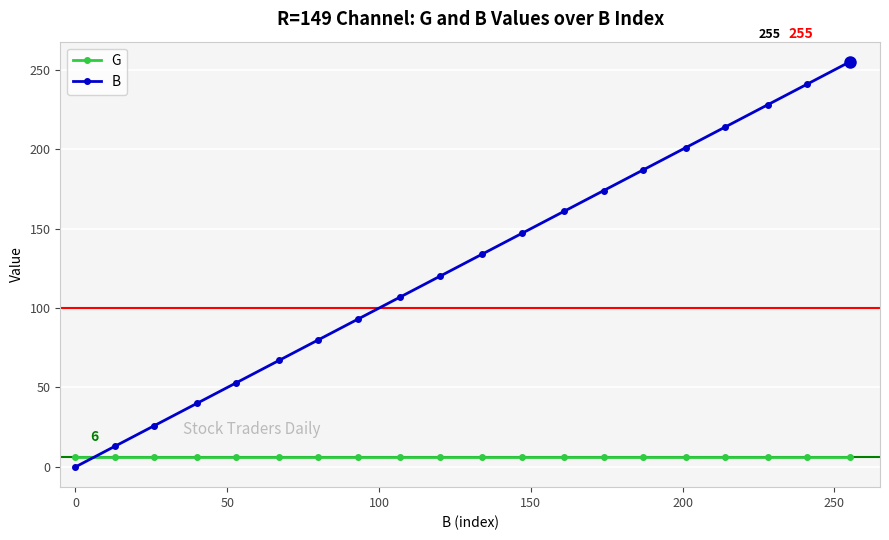

Reading left to right, list all the values displayed in this chart.

G: 6	6	6	6	6	6	6	6	6	6	6	6	6	6	6	6	6	6	6	6
B: 0	13	26	40	53	67	80	93	107	120	134	147	161	174	187	201	214	228	241	255